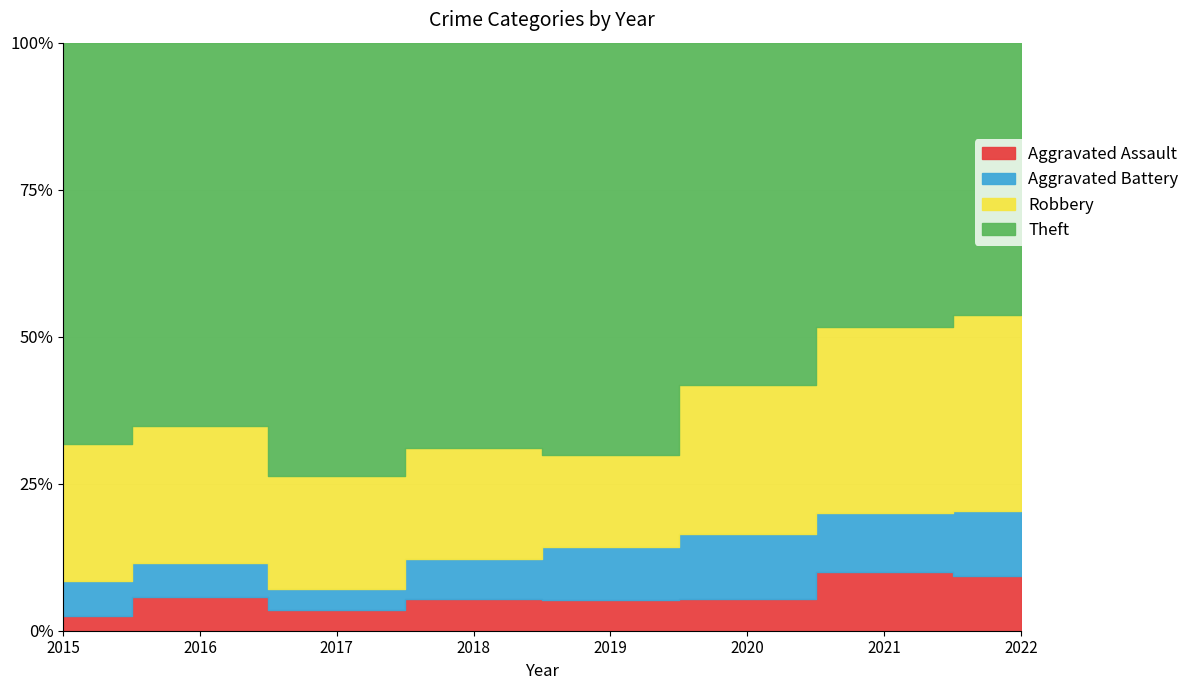

What is the value of the Theft point at the 8th from the left?

25